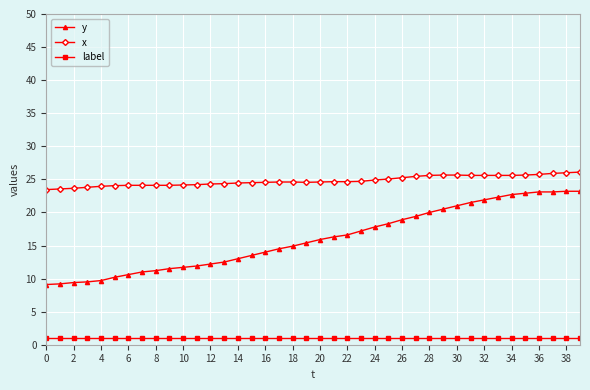

Which series has the largest total across all categories?

x